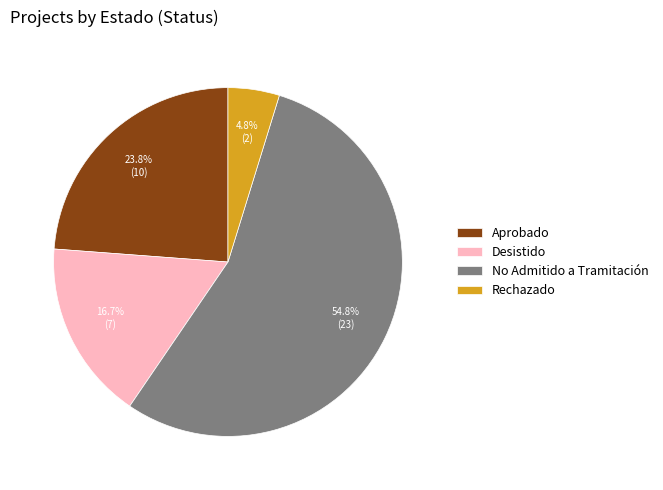

Rank the categories by value from highest to lowest.

No Admitido a Tramitación, Aprobado, Desistido, Rechazado